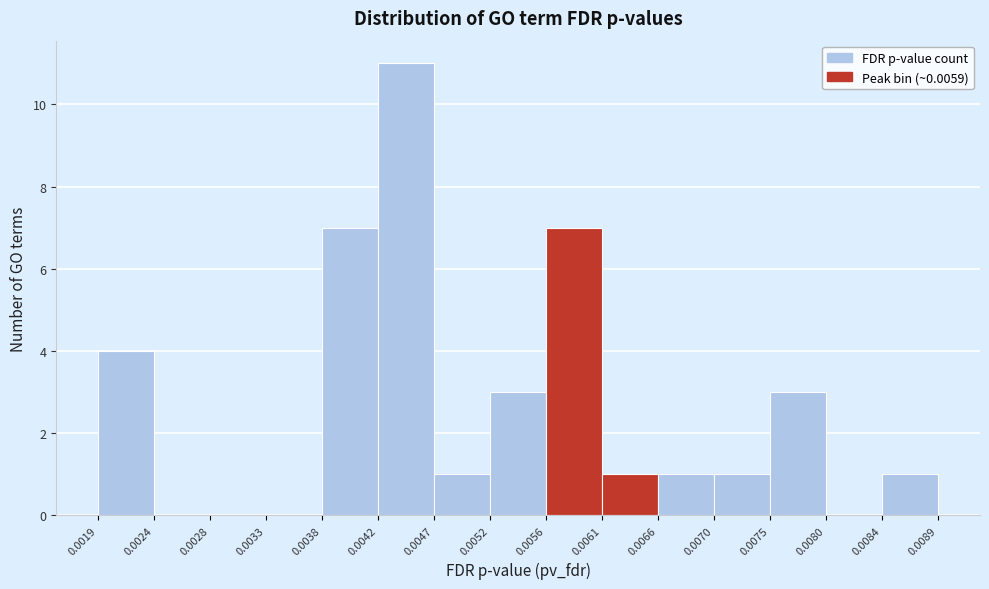

Reading left to right, list every bar in this chart as the range it spans on the x-axis followed by its height. The values are not printed on the chart, so give them approximately, as read against the axis.

0.0019 to 0.0024: 4
0.0024 to 0.0028: 0
0.0028 to 0.0033: 0
0.0033 to 0.0038: 0
0.0038 to 0.0042: 7
0.0042 to 0.0047: 11
0.0047 to 0.0052: 1
0.0052 to 0.0056: 3
0.0056 to 0.0061: 7
0.0061 to 0.0066: 1
0.0066 to 0.0070: 1
0.0070 to 0.0075: 1
0.0075 to 0.0080: 3
0.0080 to 0.0084: 0
0.0084 to 0.0089: 1